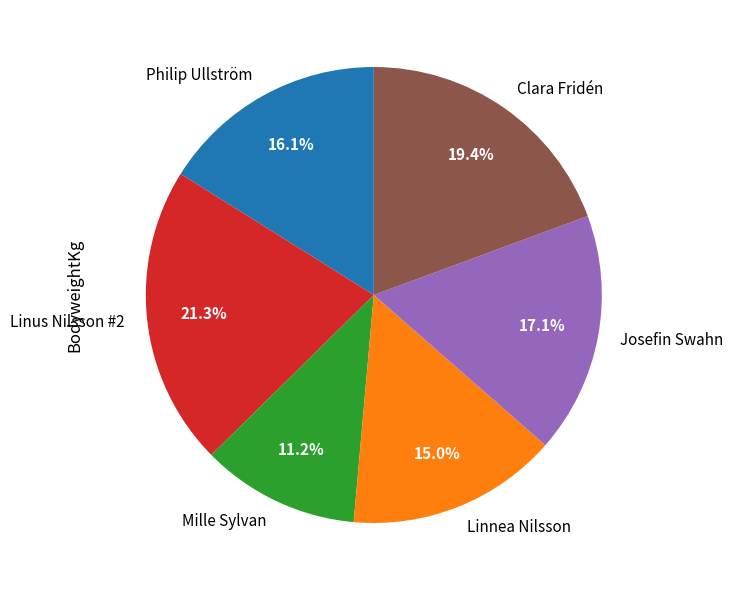

Count the number of slices in the pie.

6